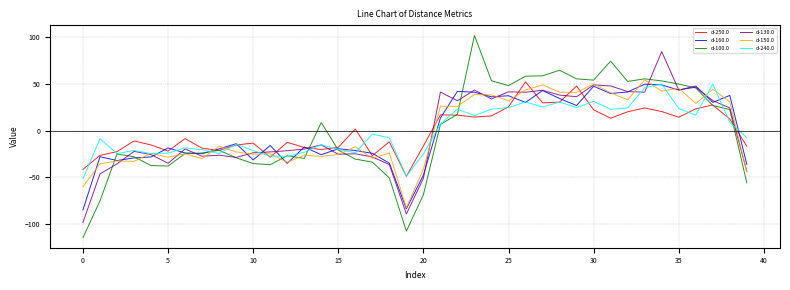

What is the highest value of the d-150.0 series?

54.6